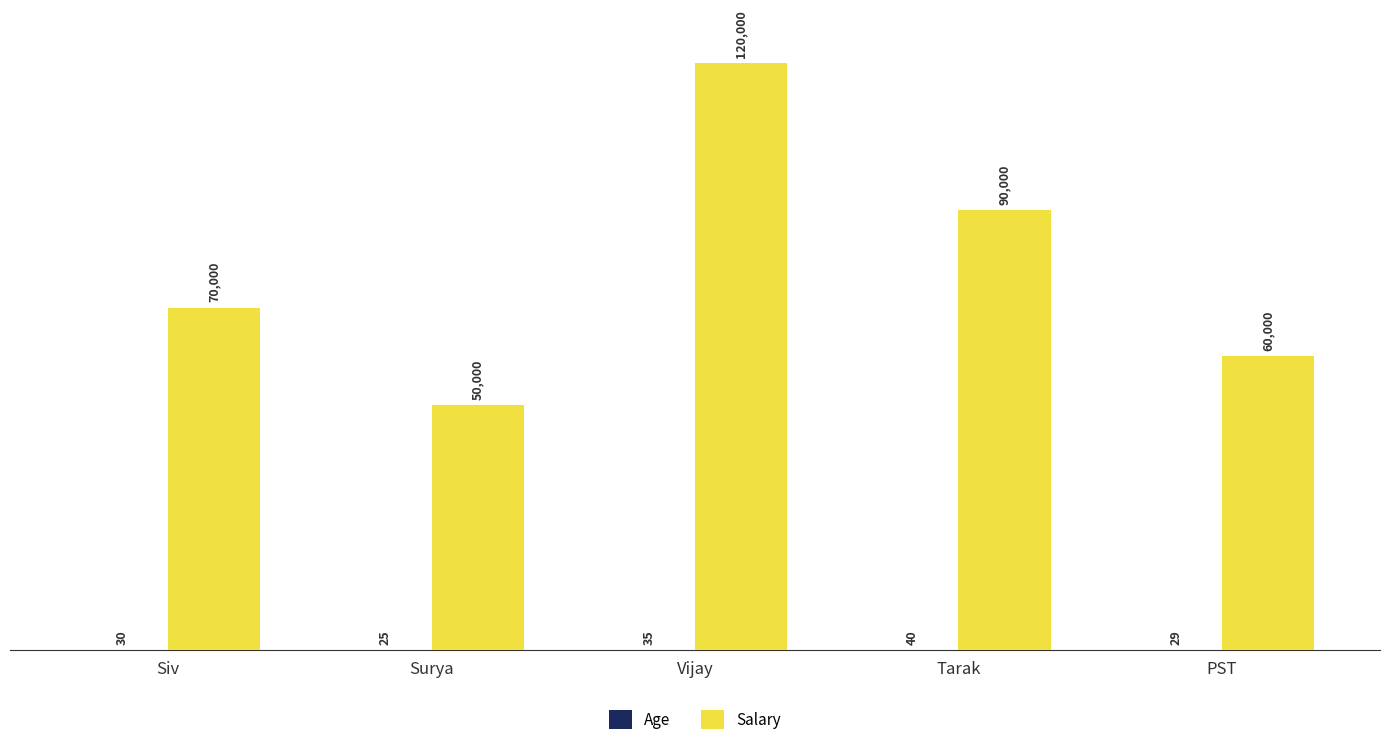

Which label corresponds to the largest value in the chart?

Vijay